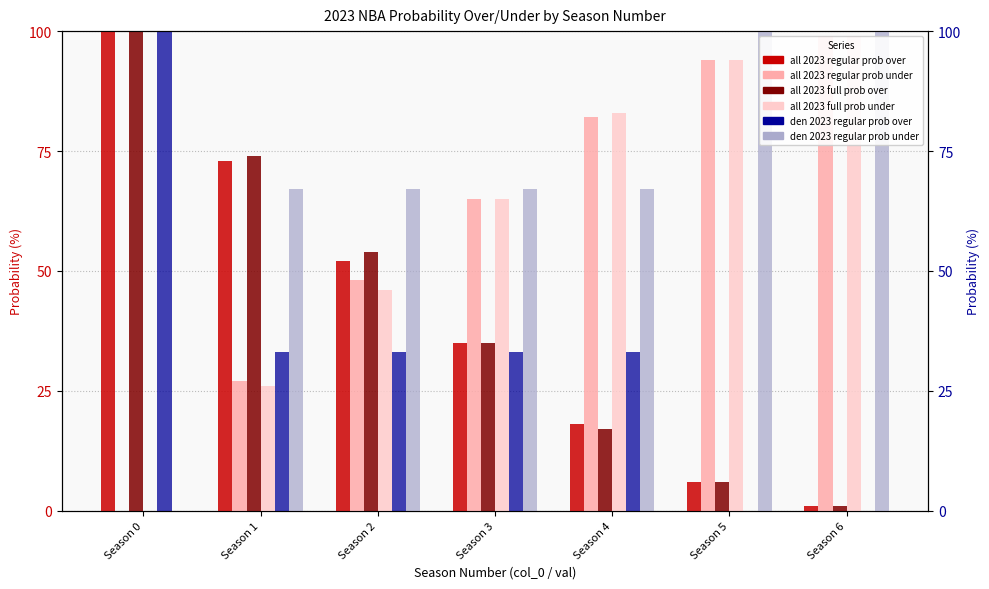

What is the difference between the maximum and minimum values in the all 2023 regular prob under series?

99